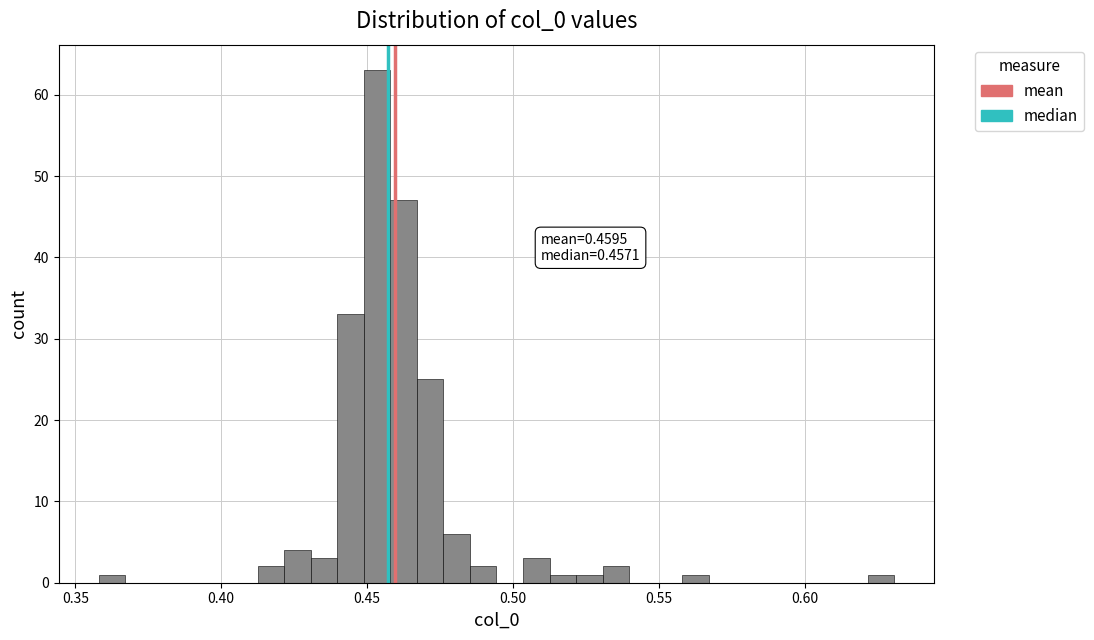

Read against the x-axis, roughly where is the centre of the tallest bar?

0.455